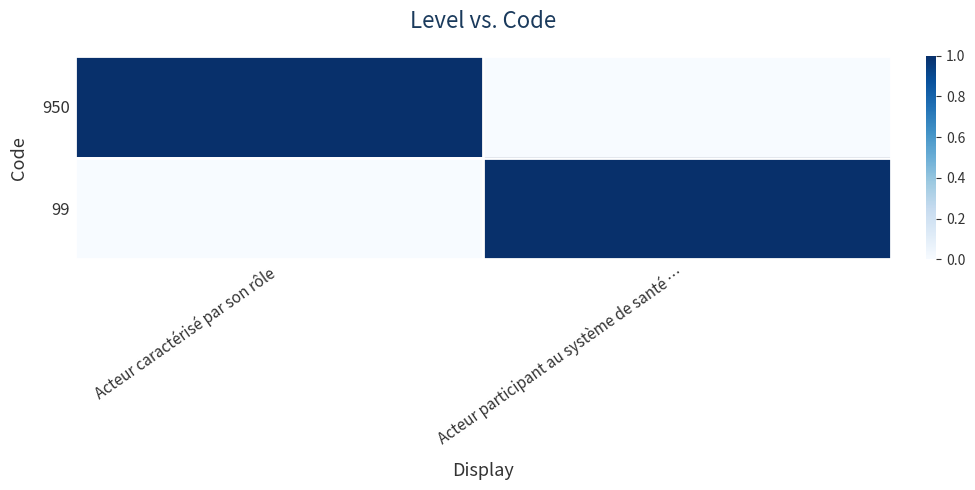

Reading left to right, extract all data points from this chart.

950: Acteur caractérisé par son rôle=1	Acteur participant au système de santé …=0
99: Acteur caractérisé par son rôle=0	Acteur participant au système de santé …=1